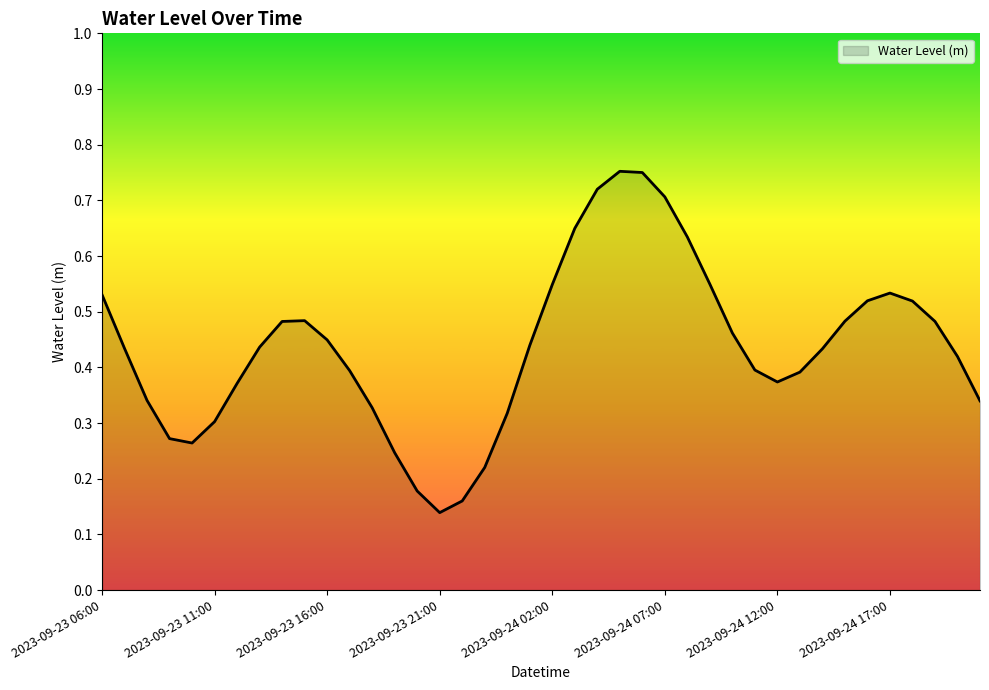

What is the average value?

0.4